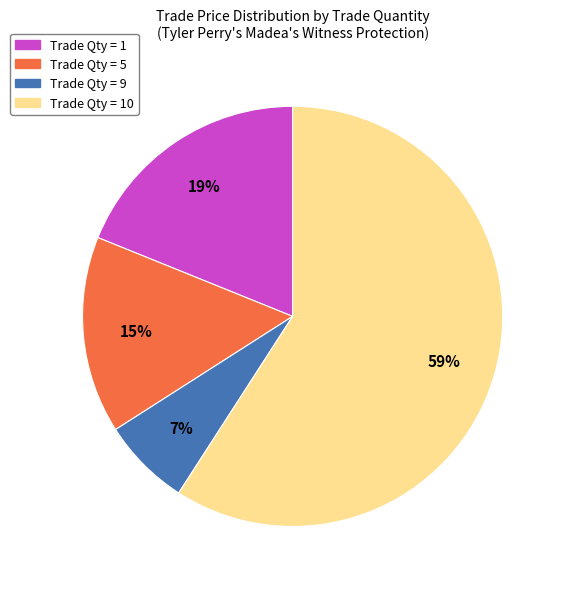

Is there any slice that represents more than half of the pie?

Yes